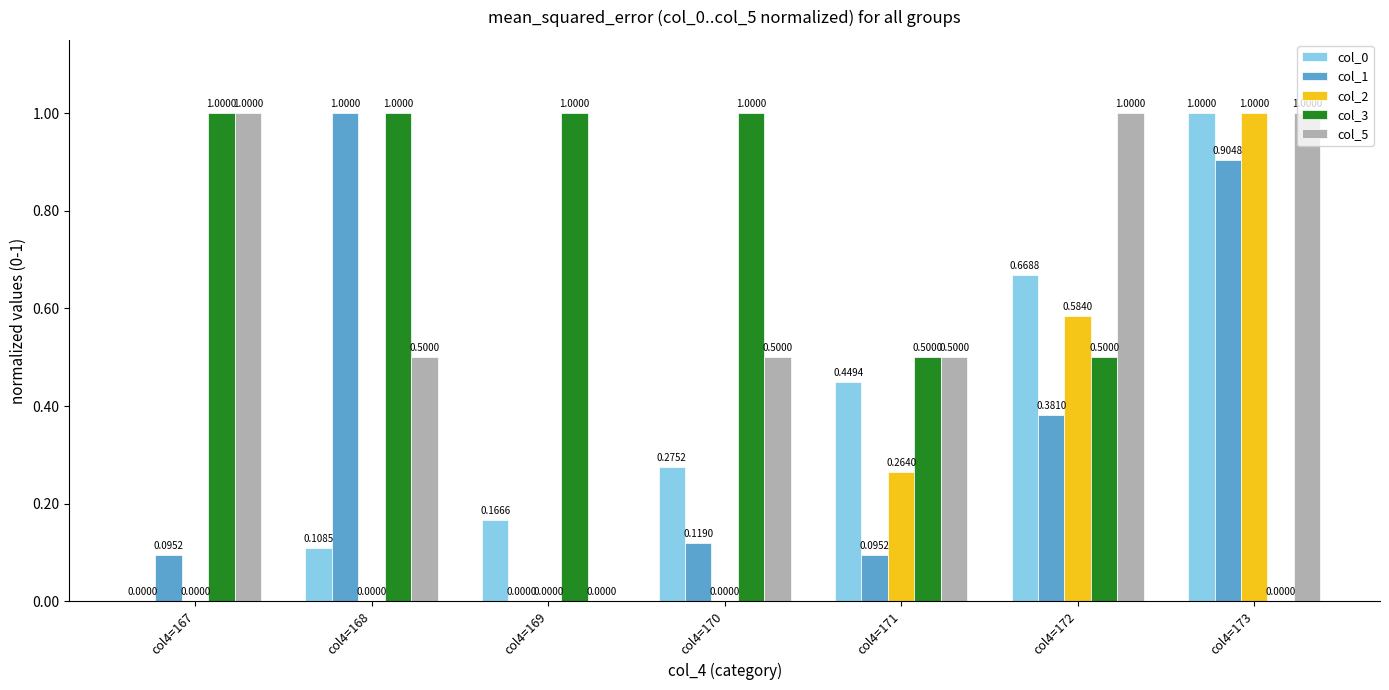

Between col4=168 and col4=170, which series saw the biggest shift?

col_1